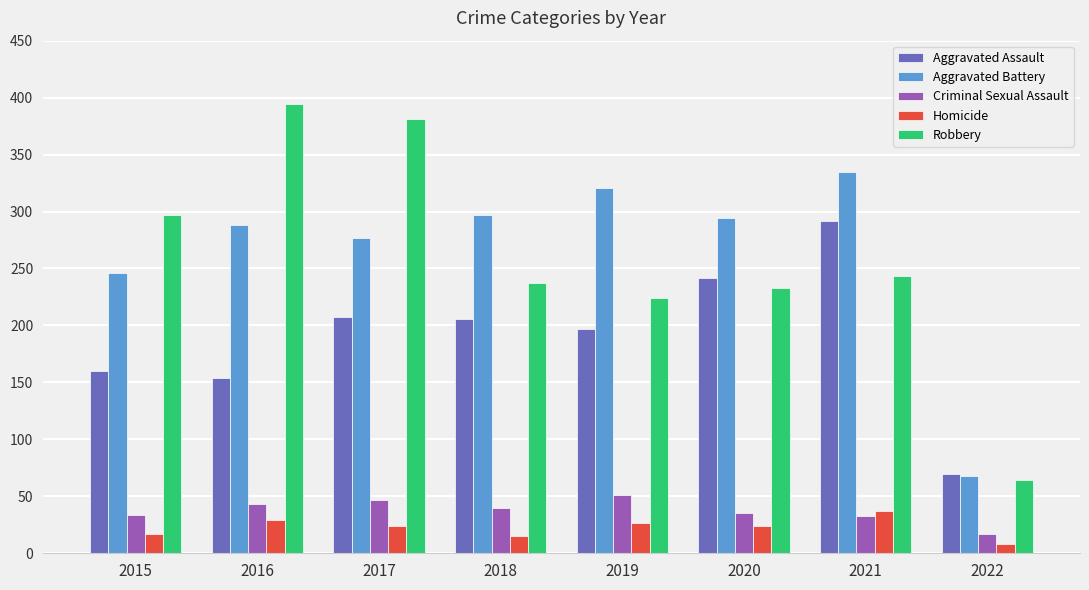

What are all the series names shown in the legend?

Aggravated Assault, Aggravated Battery, Criminal Sexual Assault, Homicide, Robbery